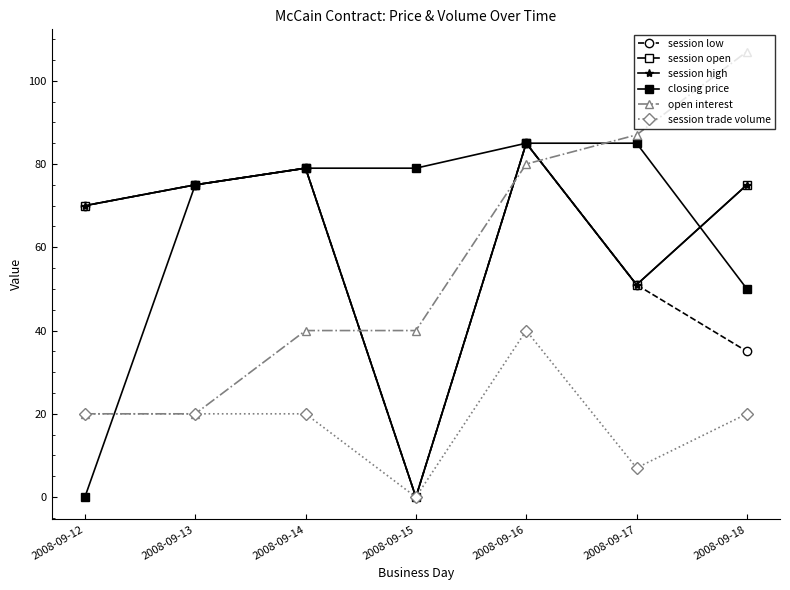

Does the chart have visible grid lines?

No